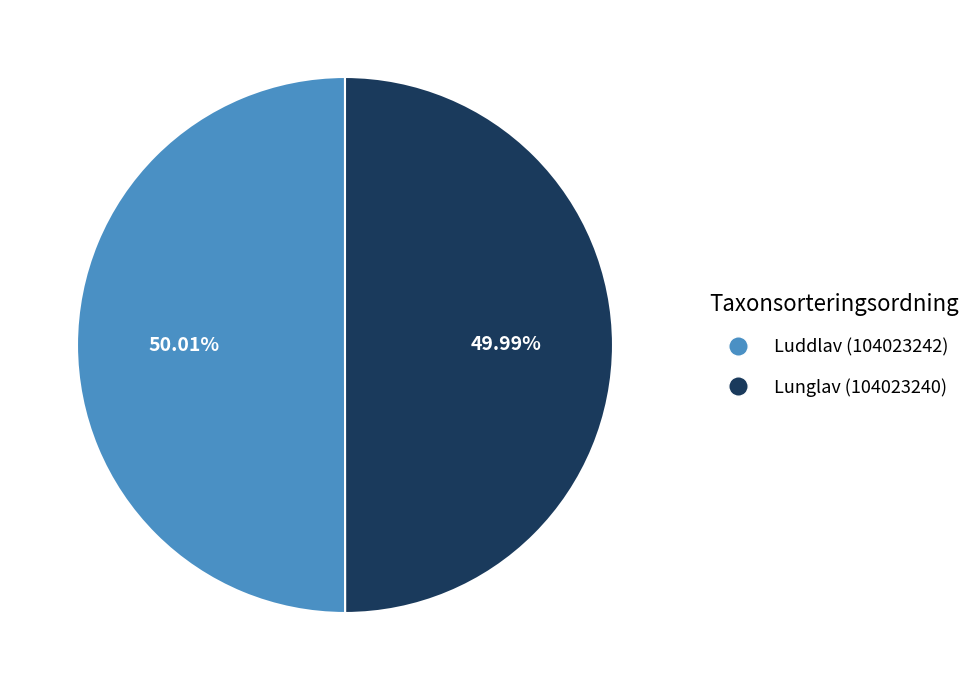

Is there any slice that represents more than half of the pie?

Yes